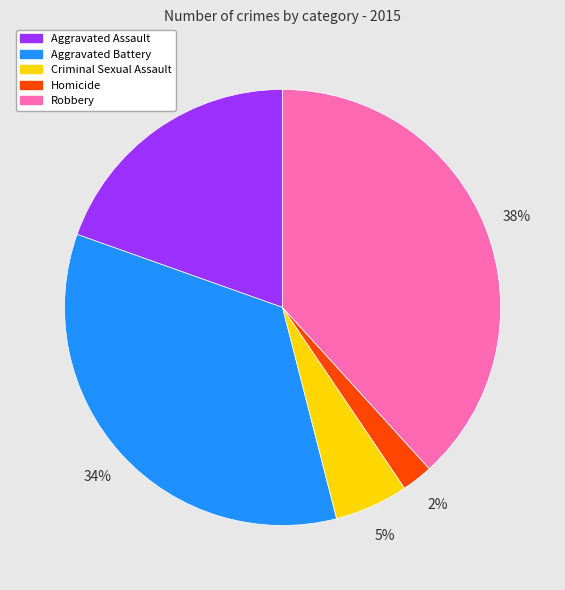

Combined, do Robbery and Homicide account for over 50%?

No